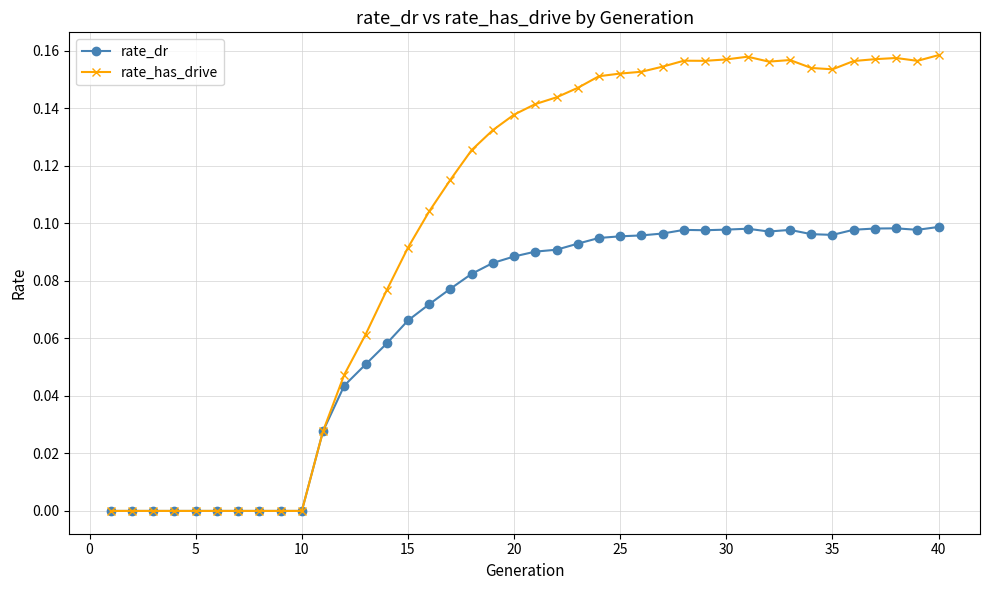

True or false: rate_dr has more than 0 interior local peaks.

True